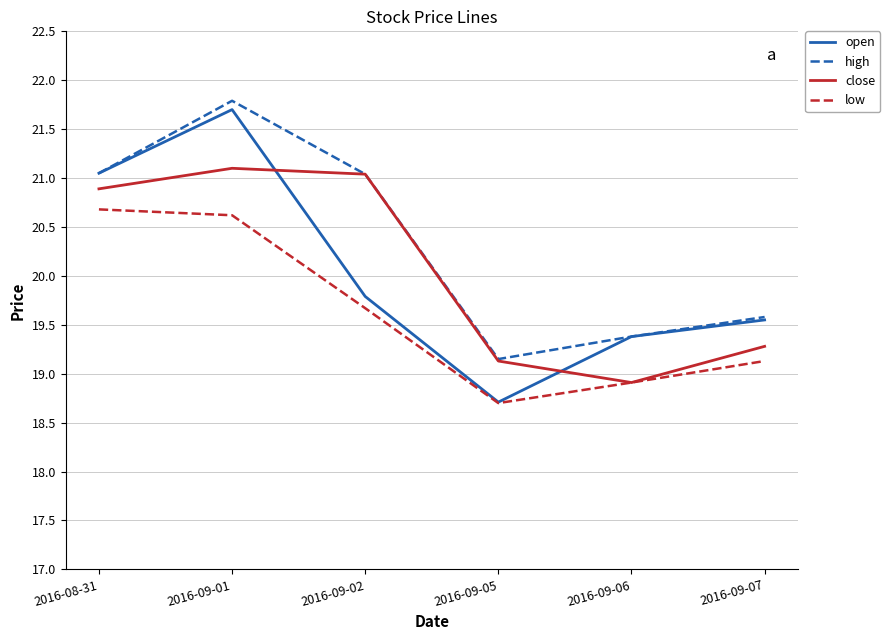

Is it true that low equals 19.1 at 2016-09-07?

True